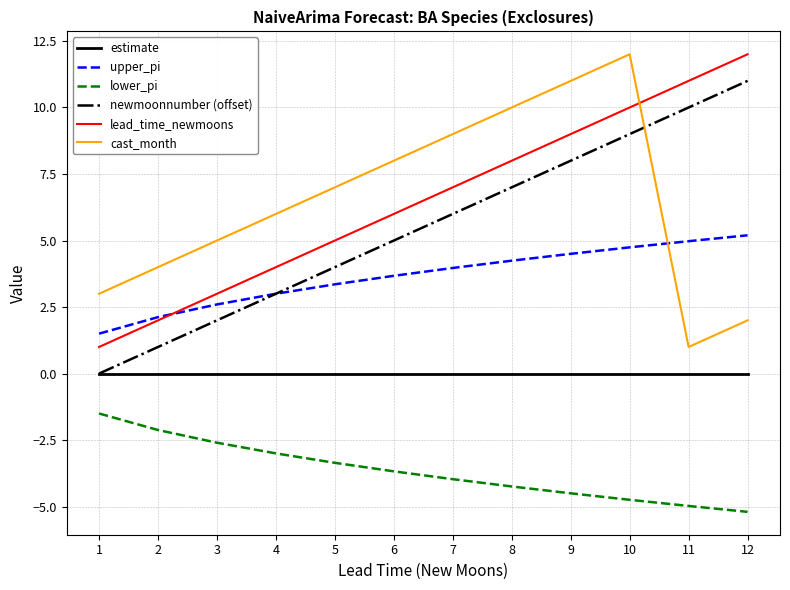

How many lines are shown in the chart?

6